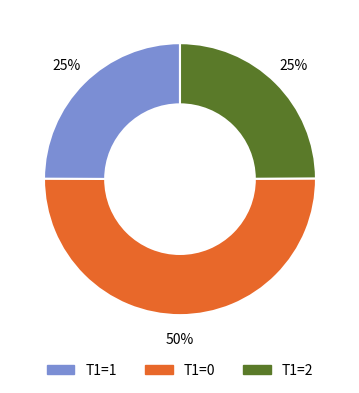

To the nearest percent, what is the difference between the largest and smallest slice percentages?

25%